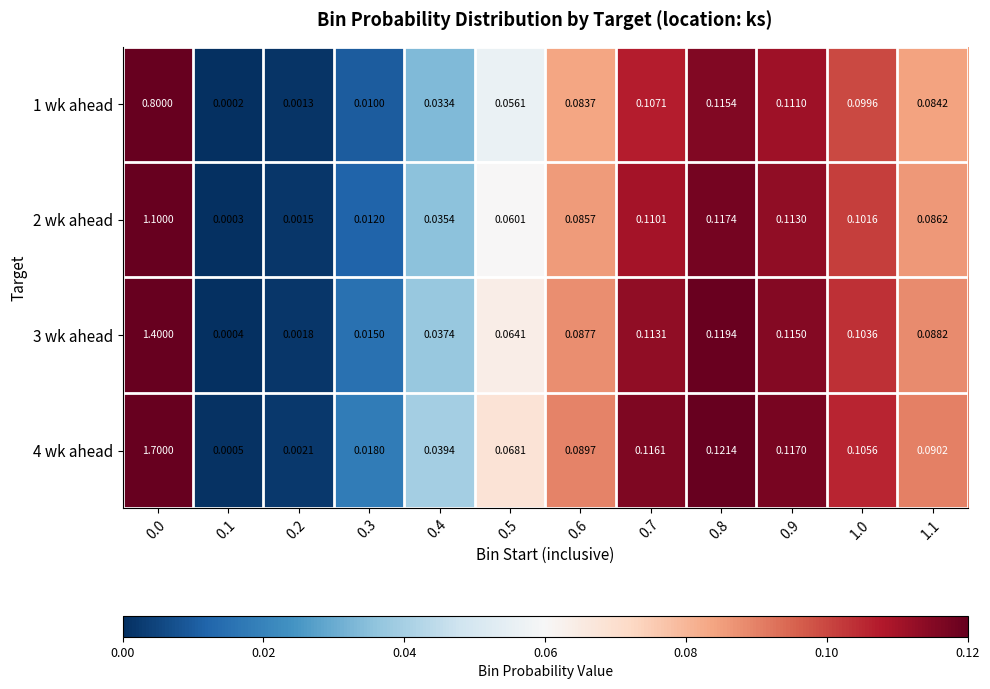

Is the value of 1 wk ahead at 0.7 greater than the value of 2 wk ahead at 0.6?

Yes